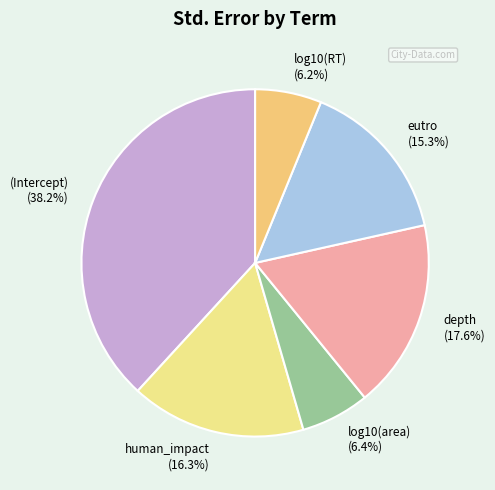

Combined, do depth and log10(area) account for over 50%?

No